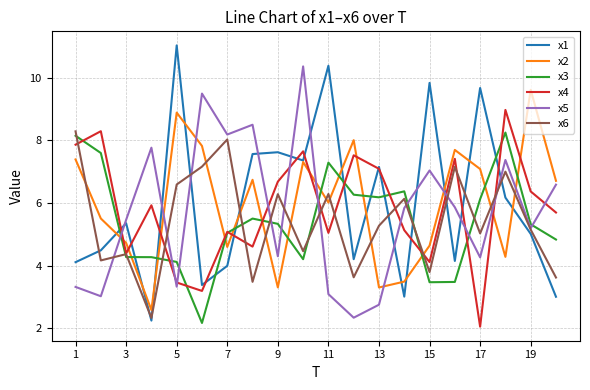

What is the maximum value shown in the chart?

11.0